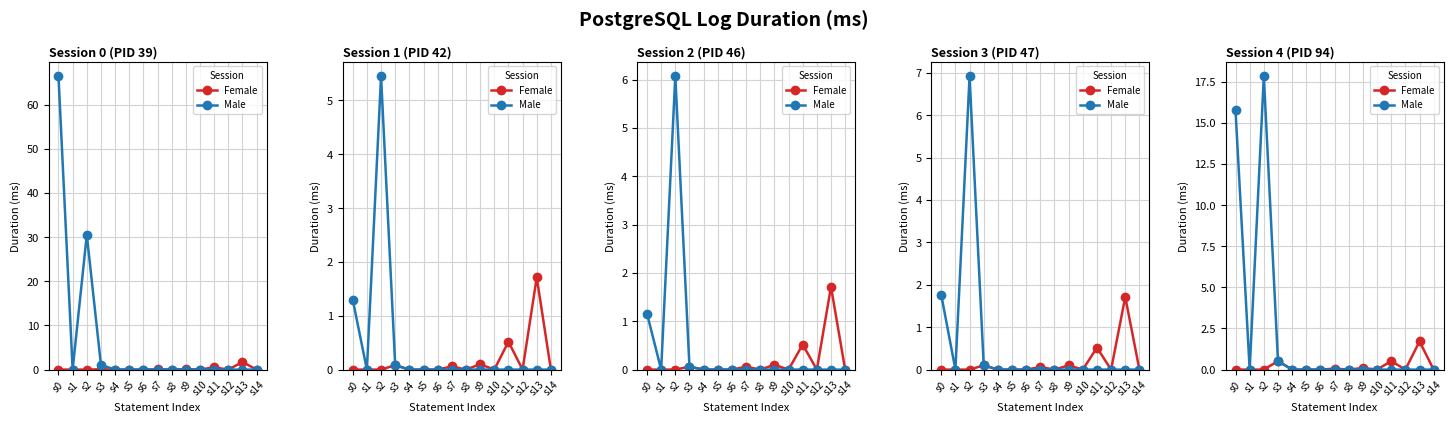

True or false: Female and Male cross at least once.

False